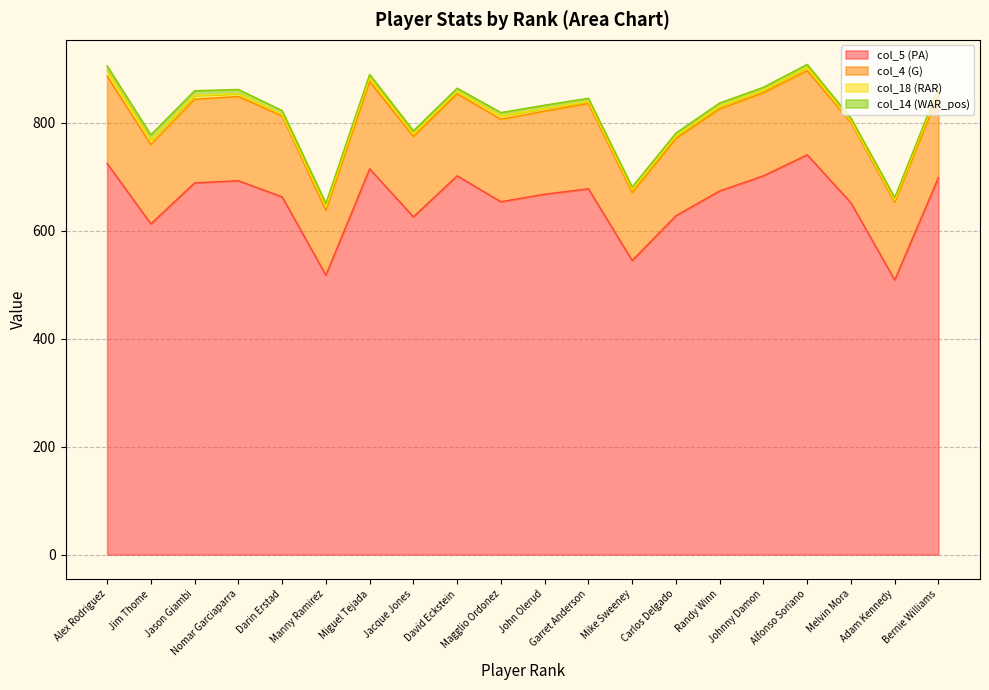

What is the total value across all series at Miguel Tejada?

890.0